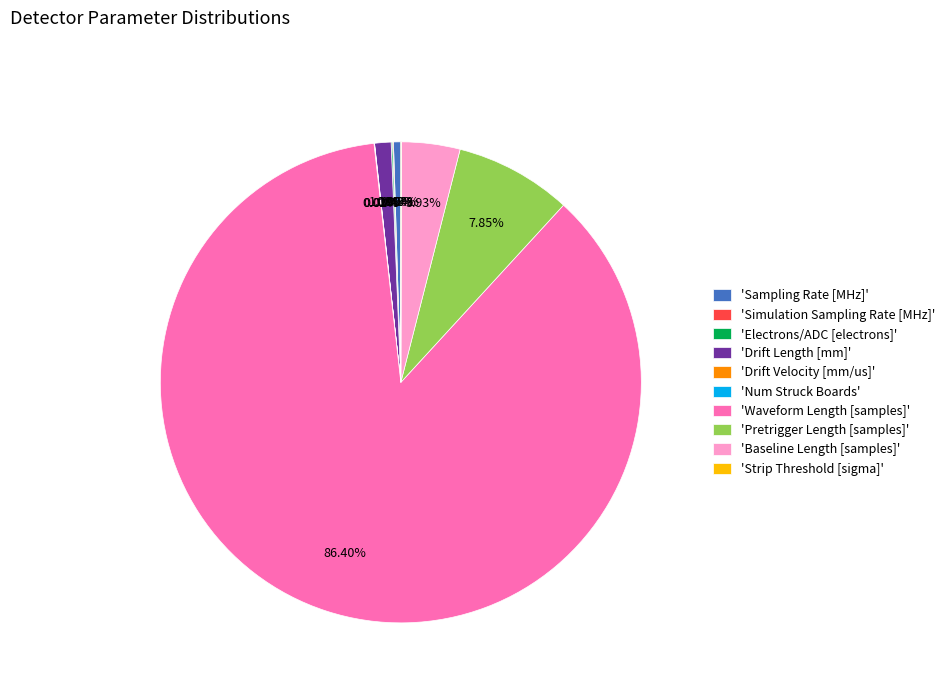

Which has a higher value, 'Waveform Length [samples]' or 'Baseline Length [samples]'?

'Waveform Length [samples]'